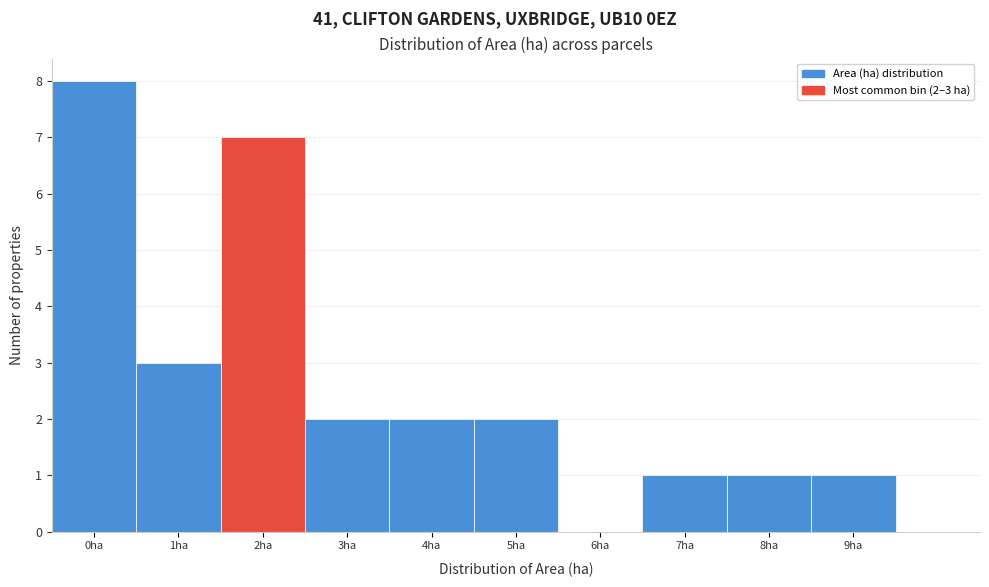

Reading left to right, what are all the values shown in this chart?

0ha=8	1ha=3	2ha=7	3ha=2	4ha=2	5ha=2	6ha=0	7ha=1	8ha=1	9ha=1